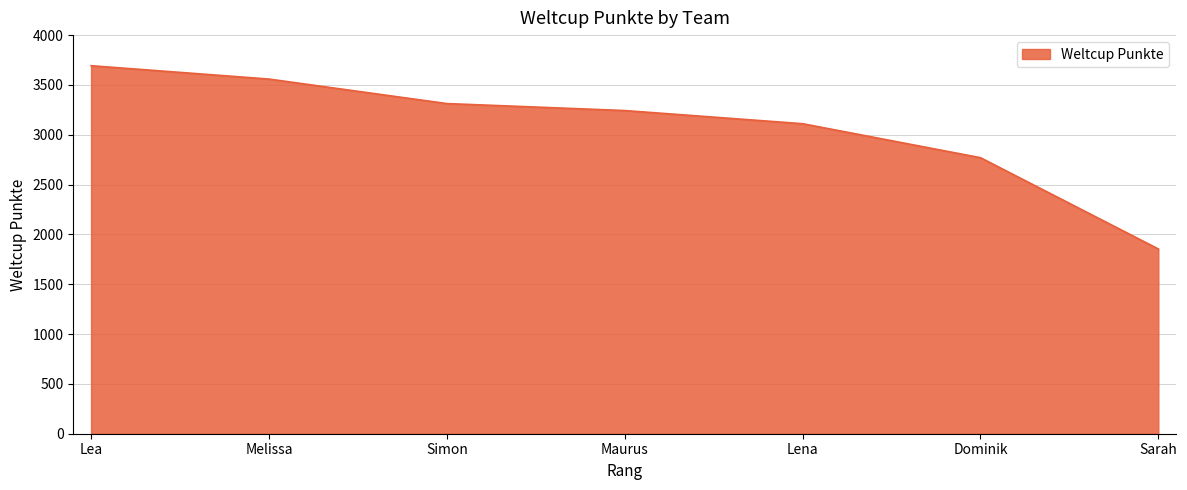

True or false: the data has more than 1 interior local peaks.

False